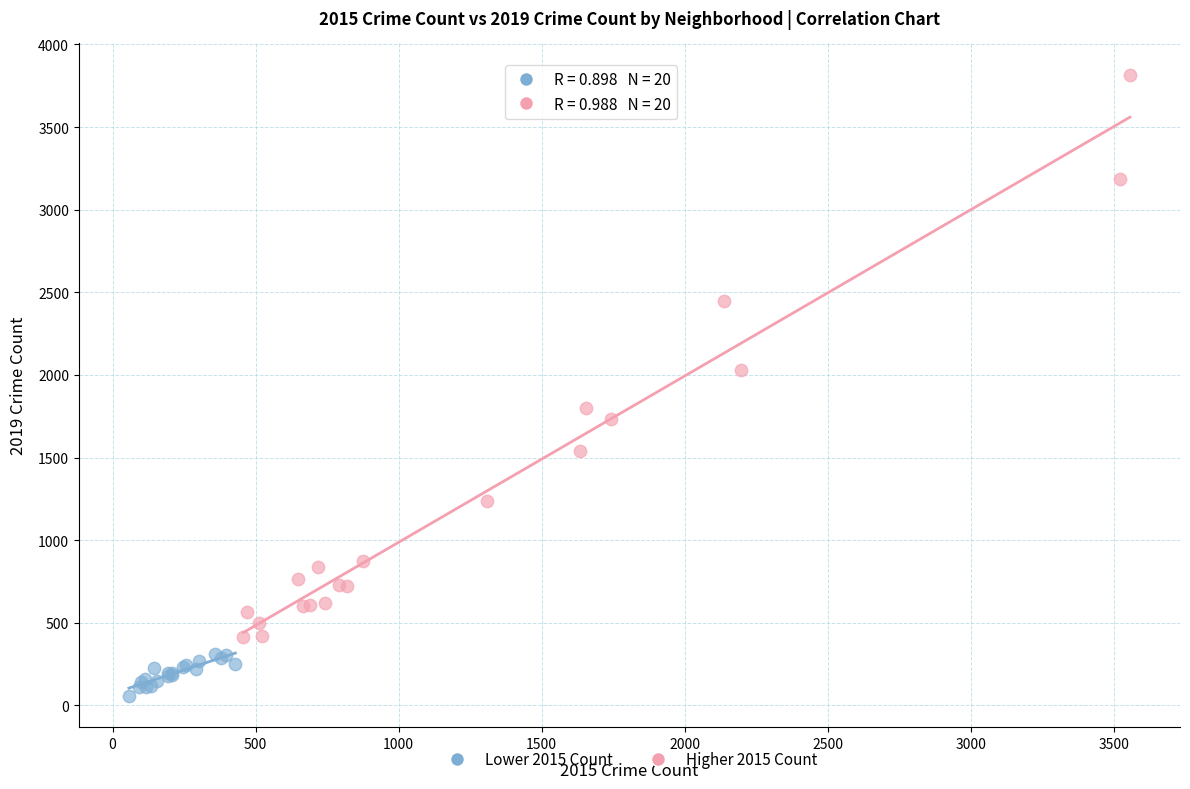

Which series contains the lowest Y value?

Lower 2015 Count